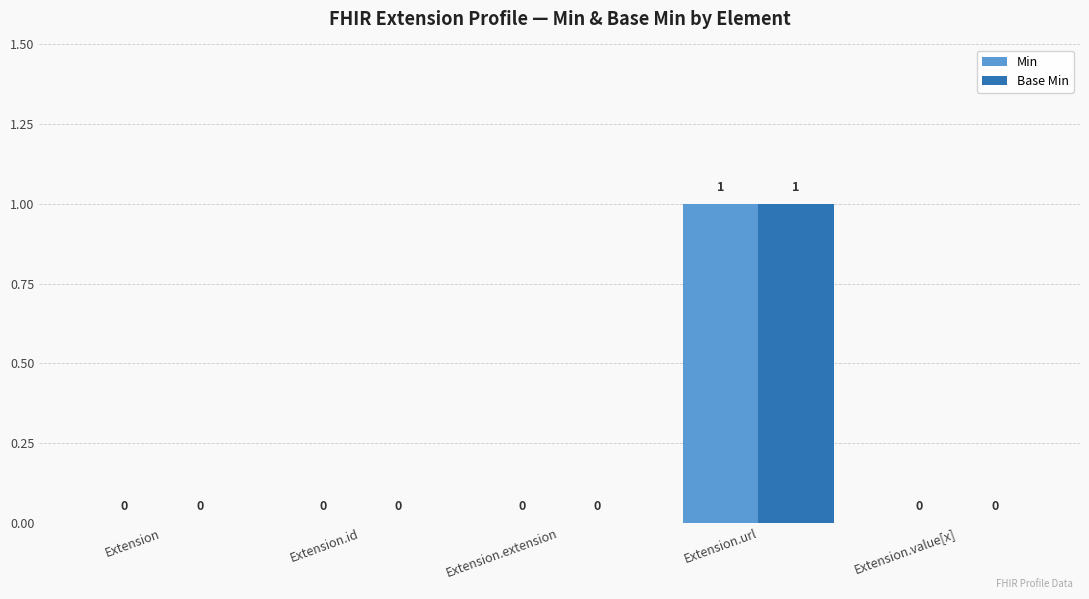

Is it true that Base Min equals 1 at Extension?

False